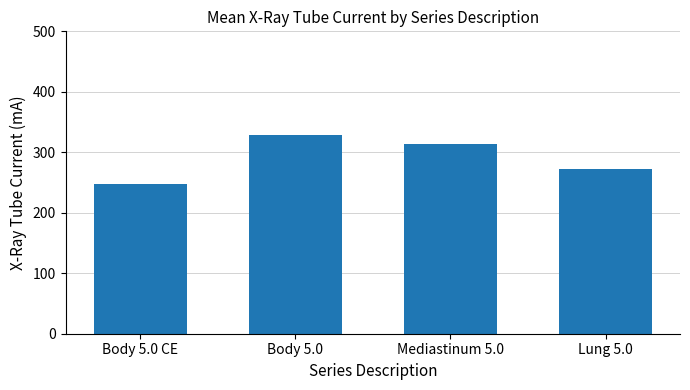

Which label corresponds to the largest value in the chart?

Body 5.0